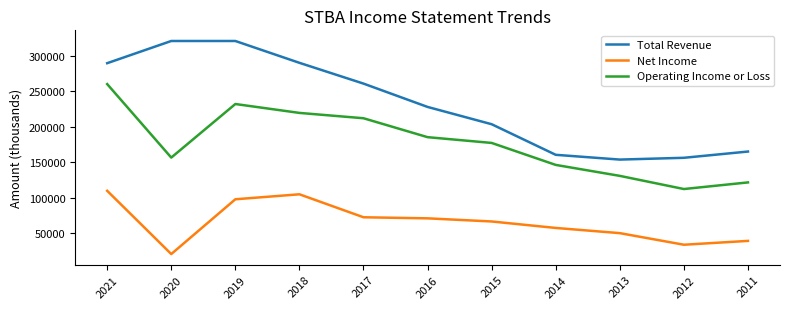

In Operating Income or Loss, how many points are higher than both neighbors (excluding endpoints)?

1